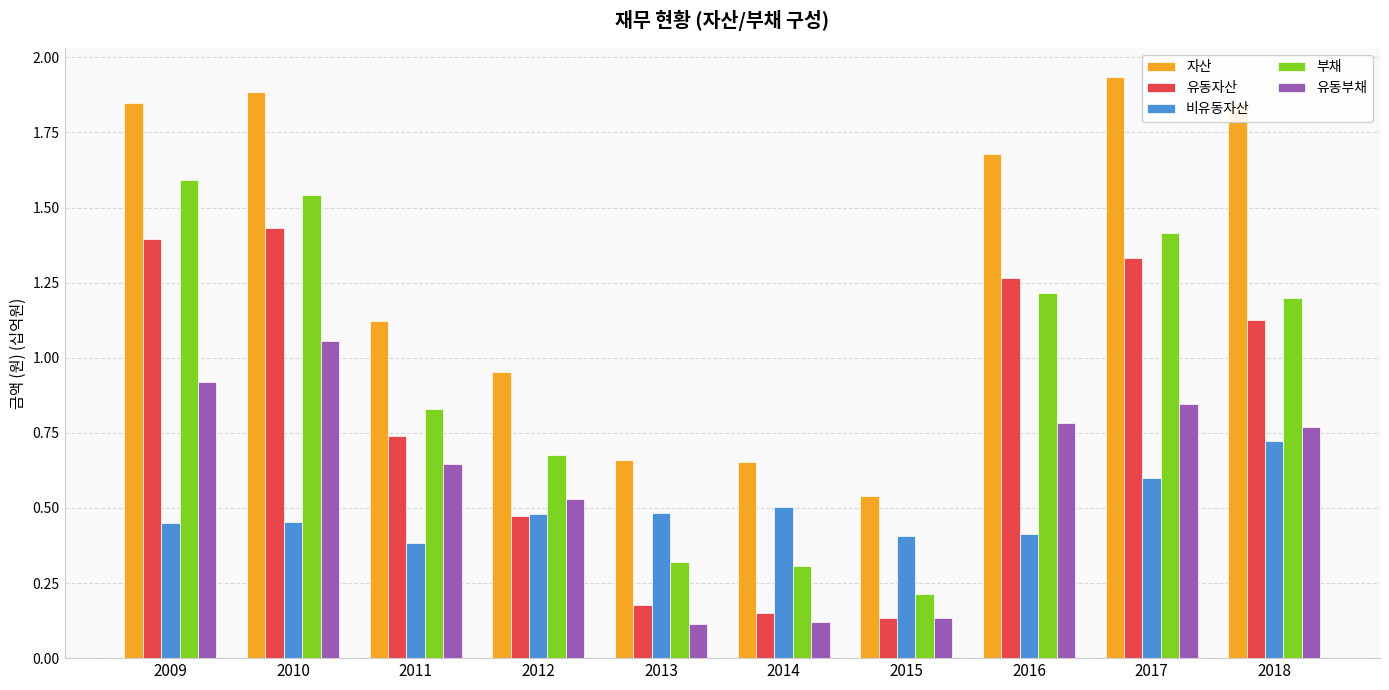

How many series are shown in this chart?

5